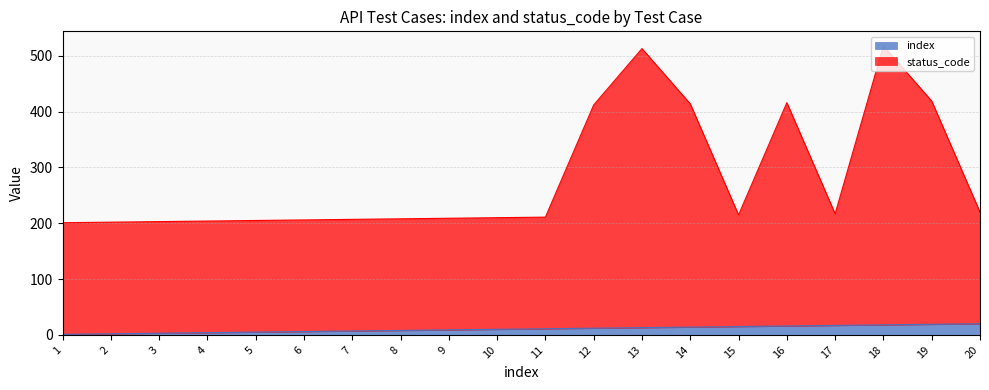

What is the lowest value of the status_code series?

201